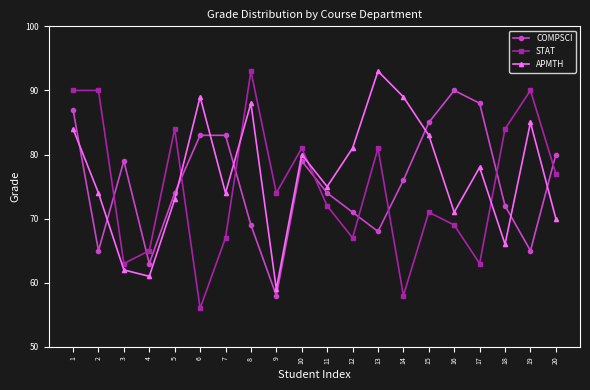

Which series has the largest total across all categories?

APMTH